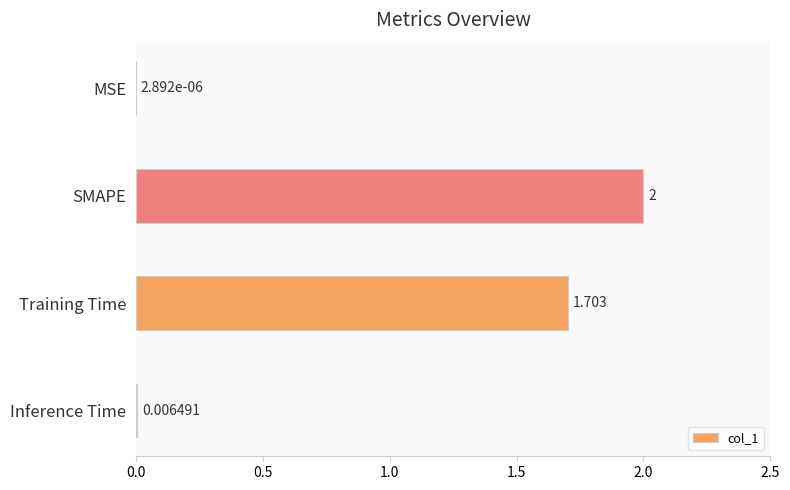

Where is the data nearest to the value 1?

Training Time